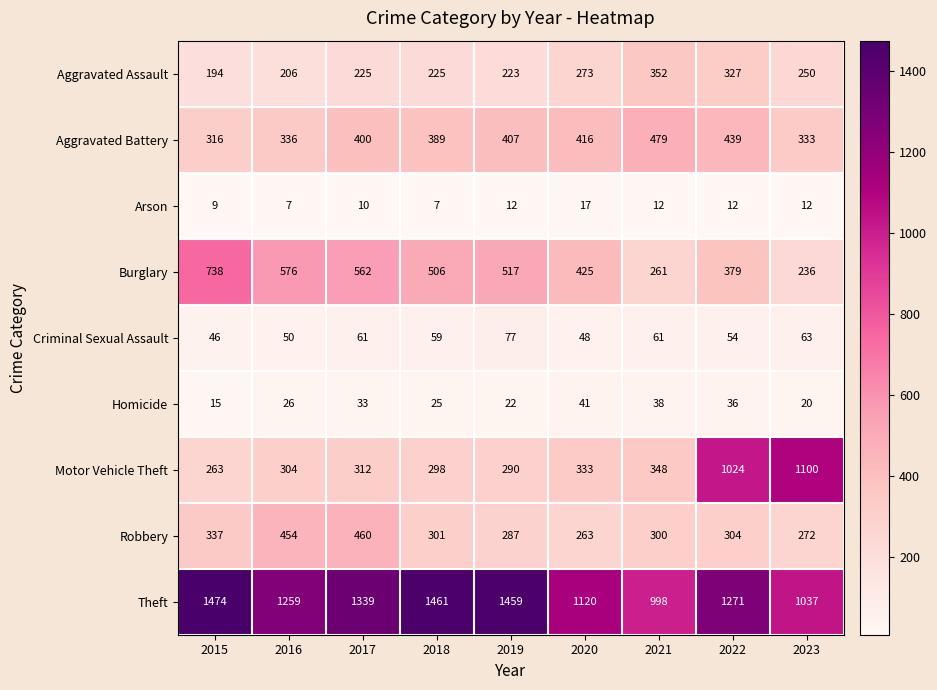

At how many categories does at least one series exceed 1321?

4